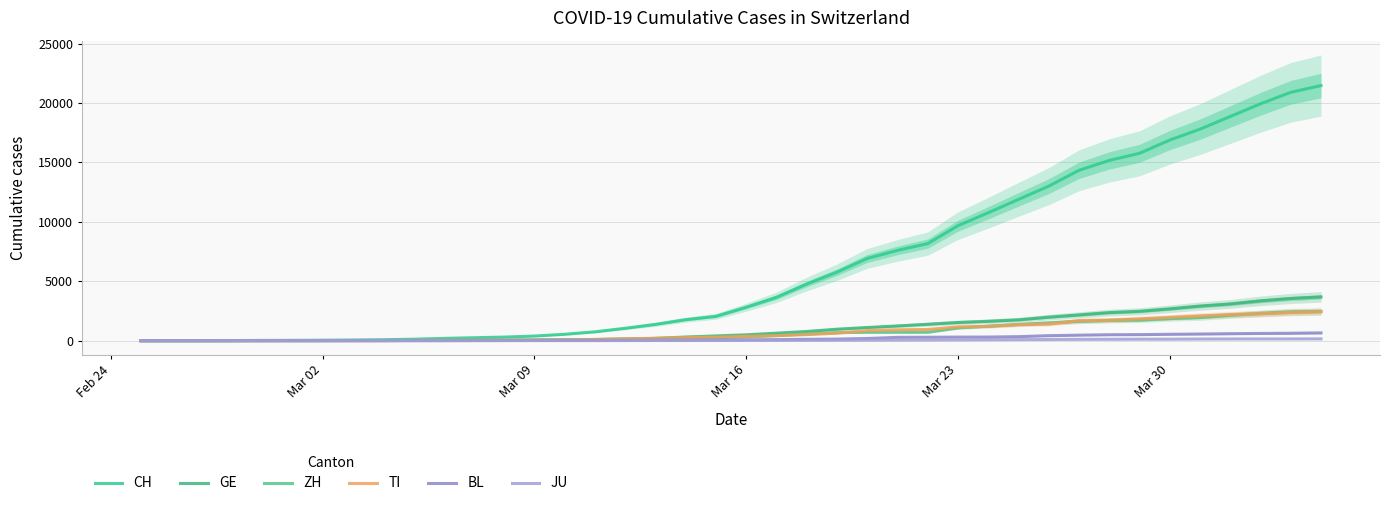

Which series has the widest spread of values?

CH